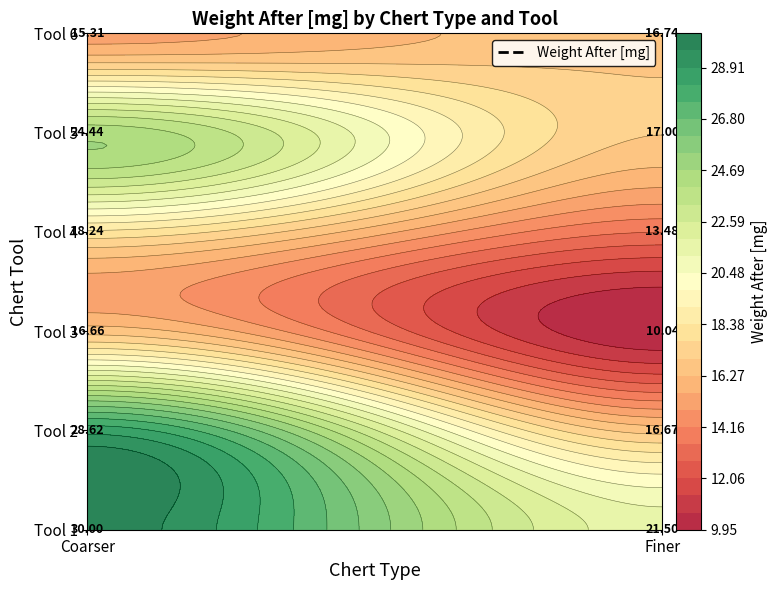

What is the maximum value for Finer?

21.5